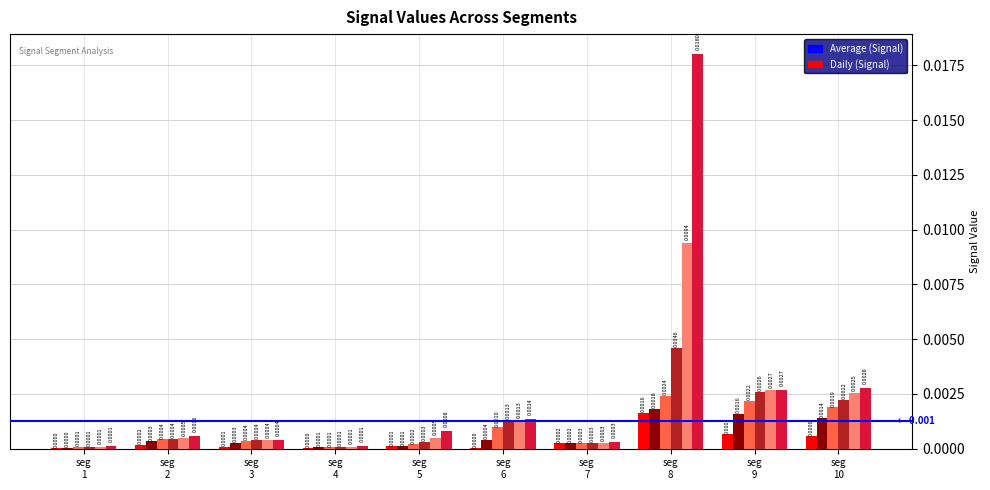

Are the bars horizontal?

No